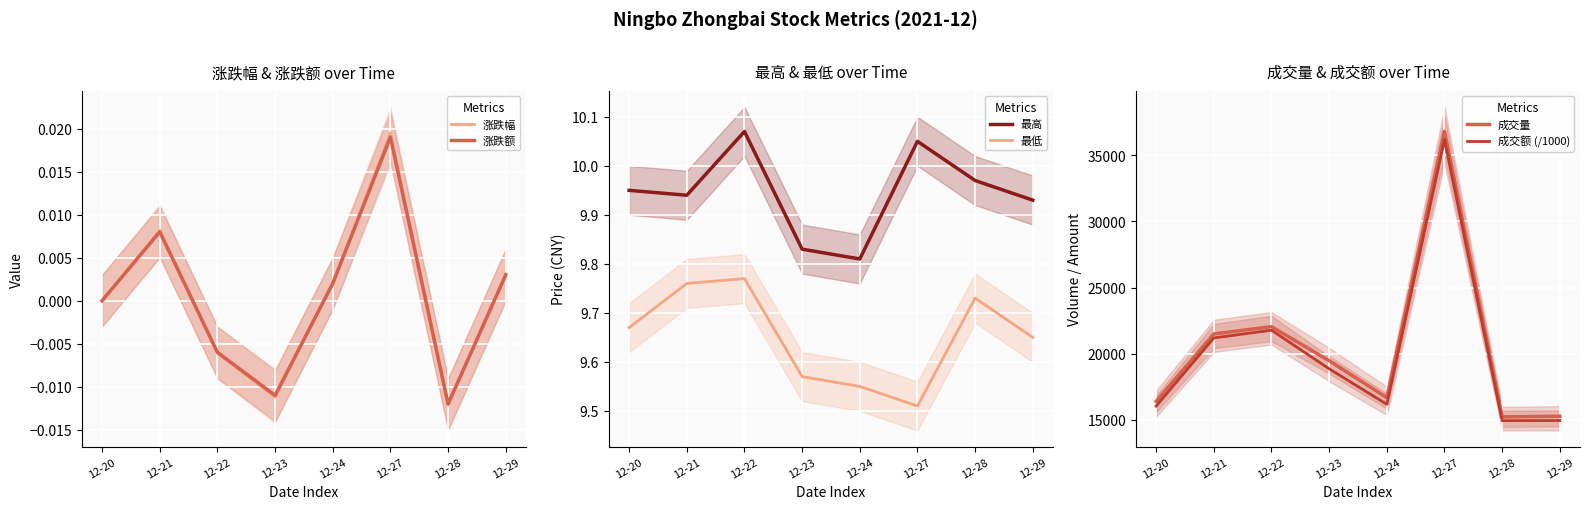

Reading left to right, list all the values displayed in this chart.

涨跌幅: 12-20=0.0	12-21=0.0	12-22=-0.0	12-23=-0.0	12-24=0.0	12-27=0.0	12-28=-0.0	12-29=0.0
涨跌额: 12-20=0.0	12-21=0.0	12-22=-0.0	12-23=-0.0	12-24=0.0	12-27=0.0	12-28=-0.0	12-29=0.0
最高: 12-20=9.9	12-21=9.9	12-22=10.1	12-23=9.8	12-24=9.8	12-27=10.1	12-28=10.0	12-29=9.9
最低: 12-20=9.7	12-21=9.8	12-22=9.8	12-23=9.6	12-24=9.6	12-27=9.5	12-28=9.7	12-29=9.7
成交量: 12-20=16403.3	12-21=21490.9	12-22=22043.6	12-23=19466.6	12-24=16681.0	12-27=36799.0	12-28=15225.0	12-29=15272.1
成交额 (/1000): 12-20=16042.3	12-21=21191.8	12-22=21775.9	12-23=18856.7	12-24=16176.8	12-27=36167.4	12-28=14942.4	12-29=14952.2